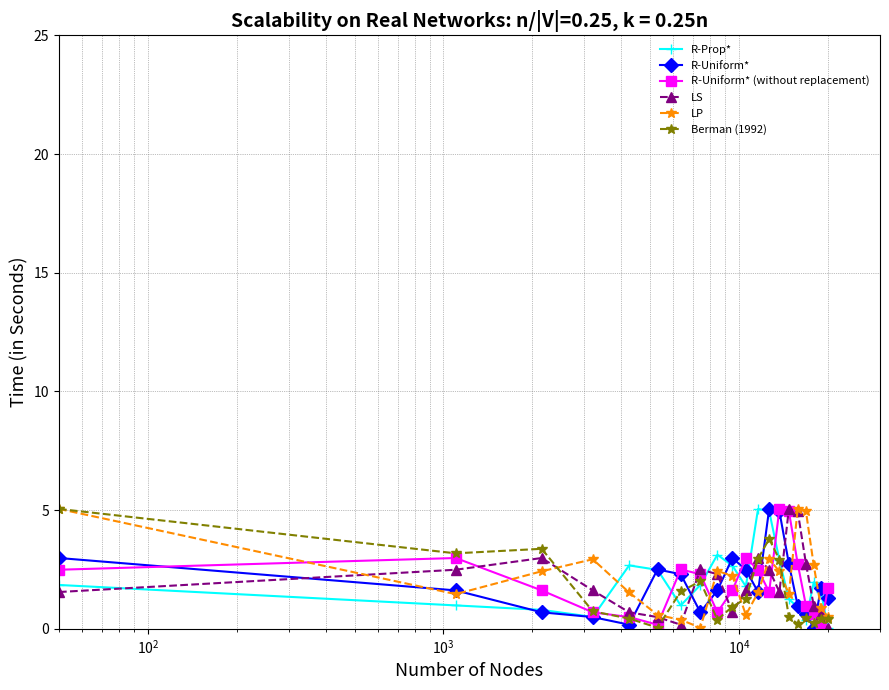

True or false: R-Uniform* (without replacement) has more than 1 points higher than both neighbors.

True